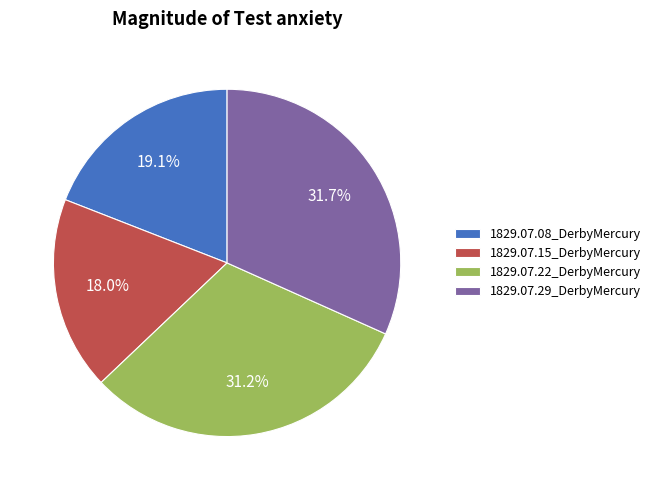

To the nearest percent, what portion does 1829.07.22_DerbyMercury represent?

31%